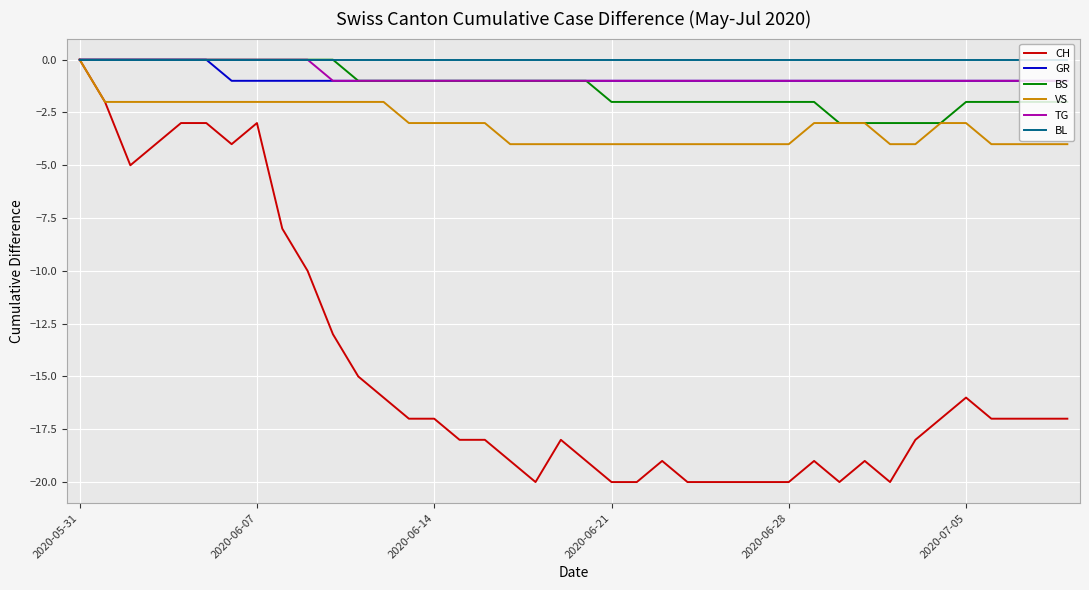

How many lines are shown in the chart?

6